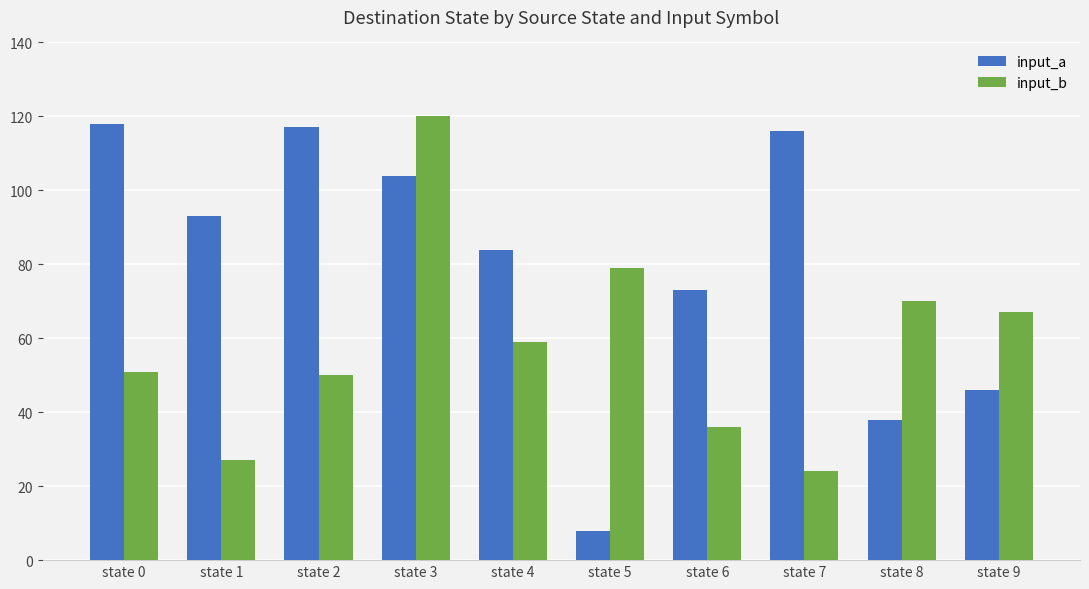

What are all the series names shown in the legend?

input_a, input_b